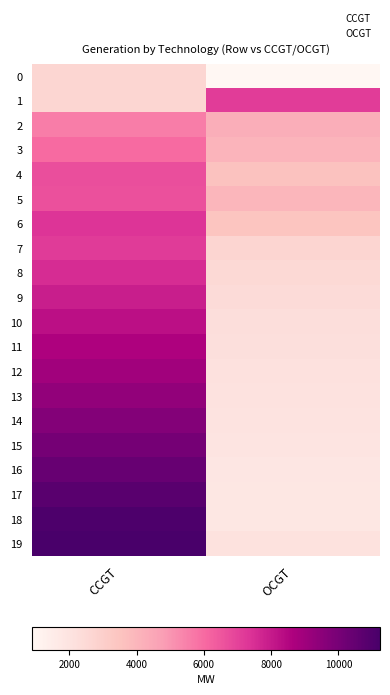

What is the average value of the 0 series?

1780